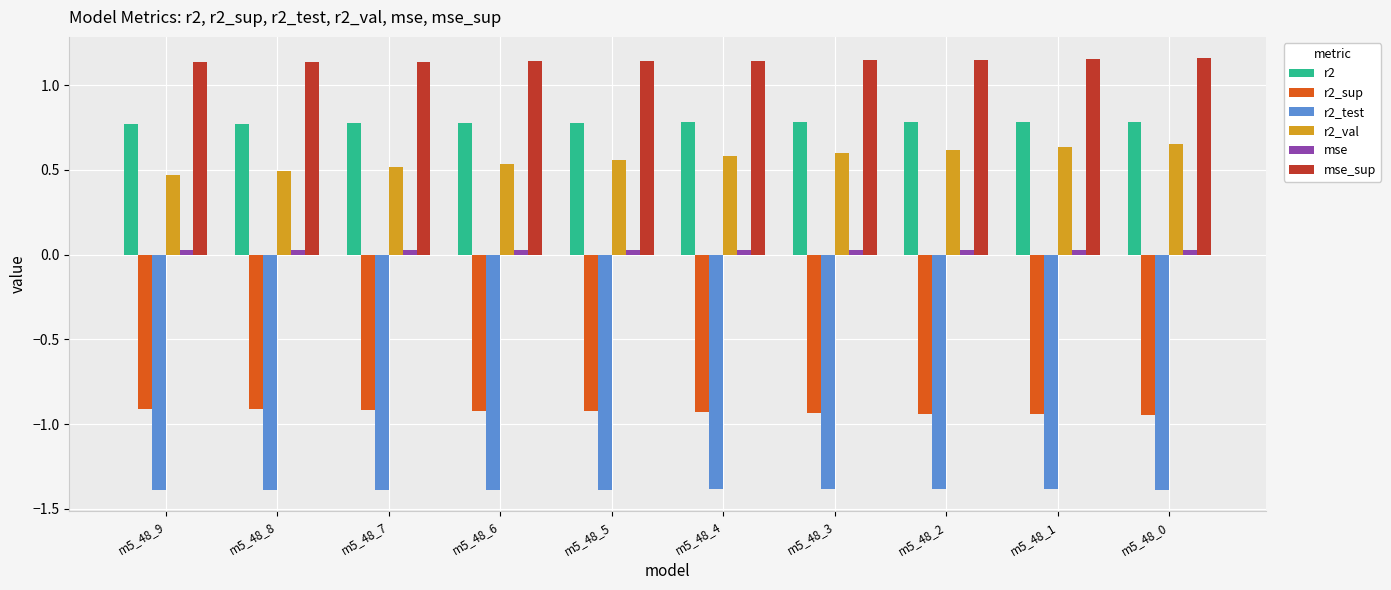

What is the smallest value displayed?

-1.4